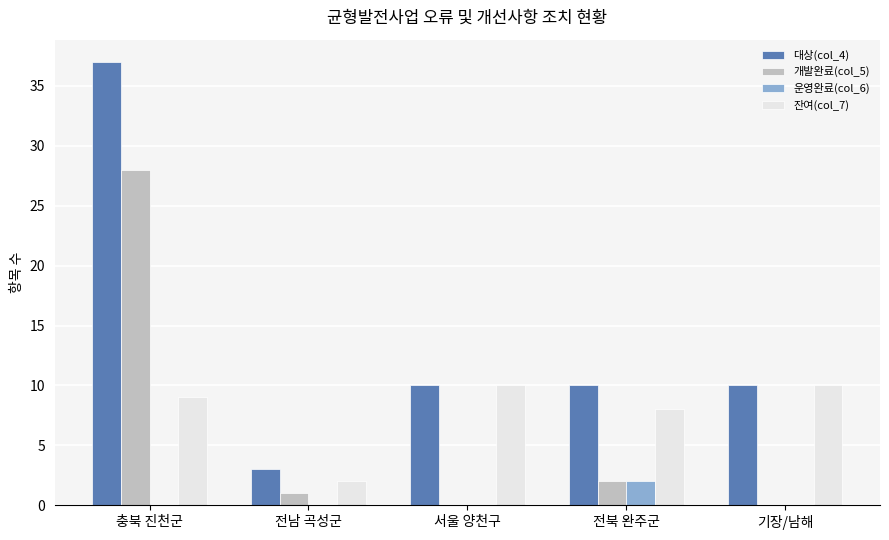

True or false: 개발완료(col_5) has a value of 48 at 충북 진천군.

False